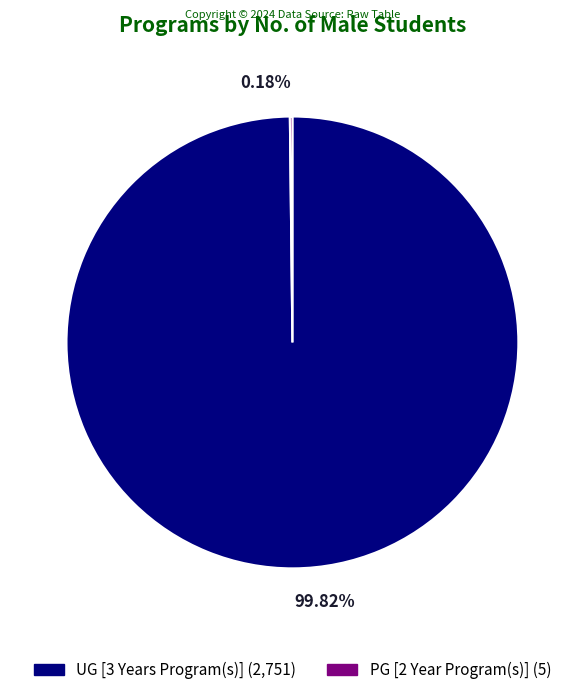

Is UG [3 Years Program(s)] (2,751) the majority of the pie?

Yes